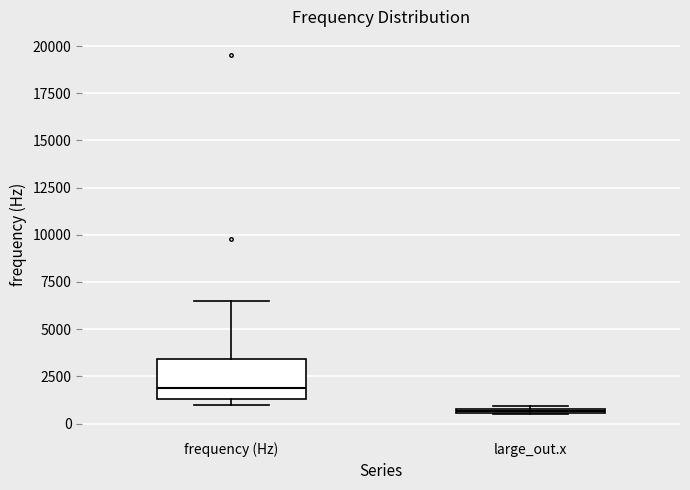

Where is the lower edge of the box for large_out.x on the y-axis? The values are not printed on the chart, so give them approximately, as read against the axis.

500